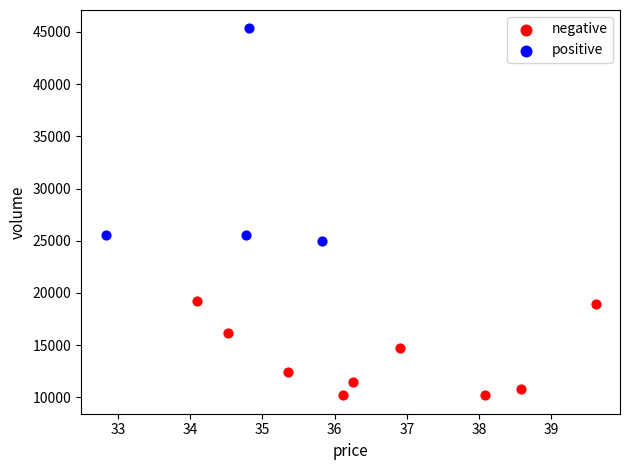

What are all the series names shown in the legend?

negative, positive